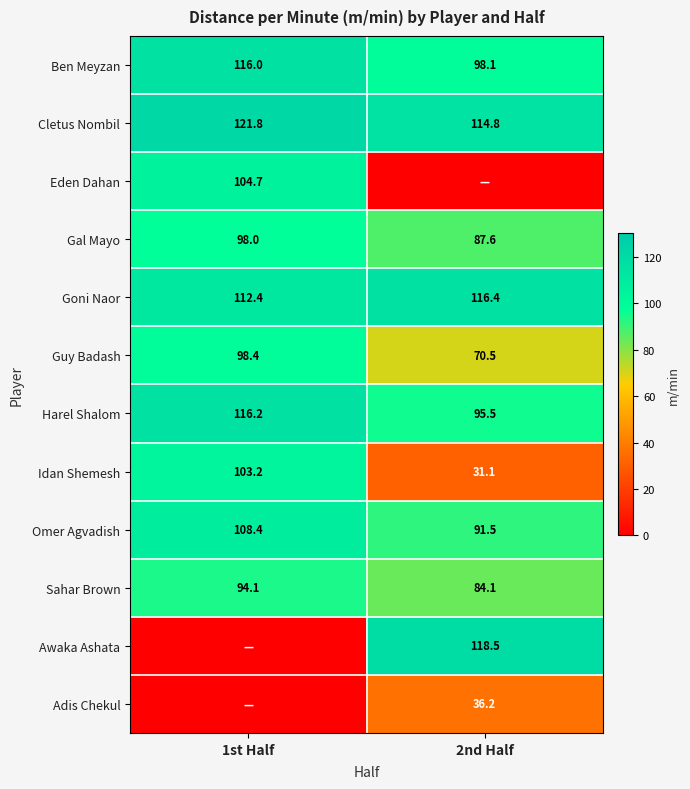

The Sahar Brown series shows 84.1 at 2nd Half. True or false?

True